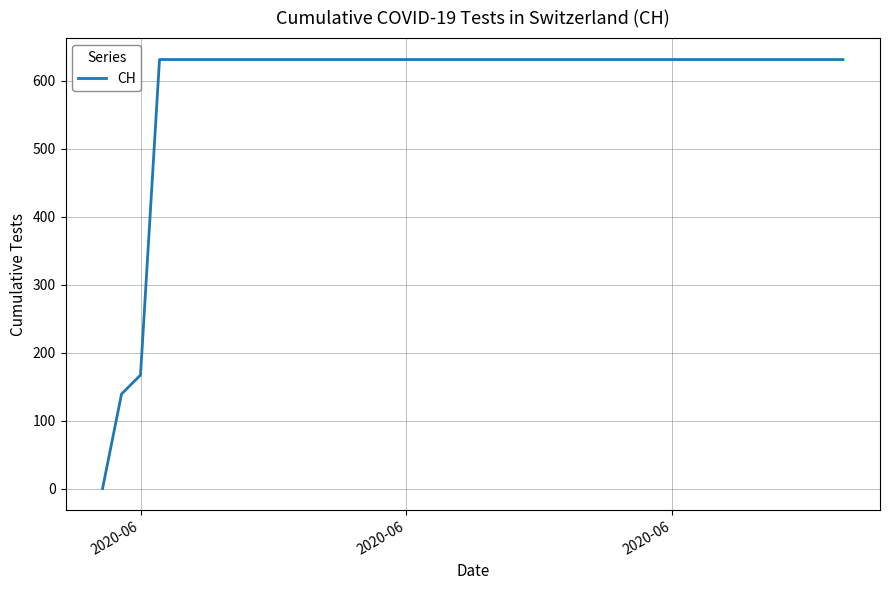

What is the greatest value displayed?

631